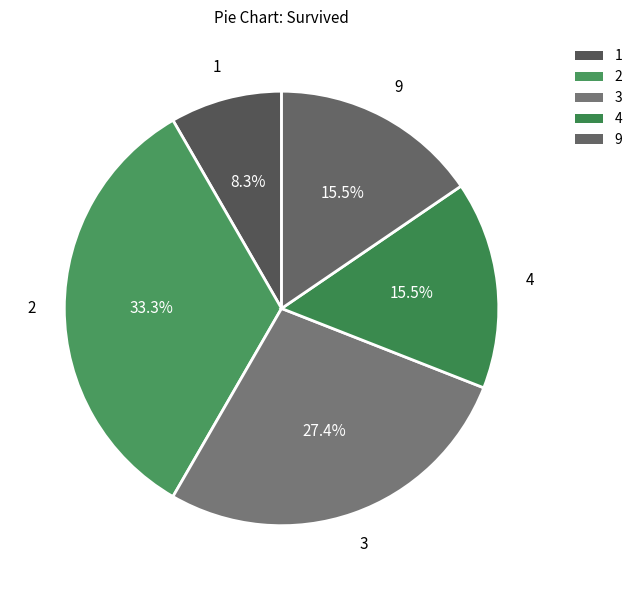

What is the smallest slice in the pie chart?

1